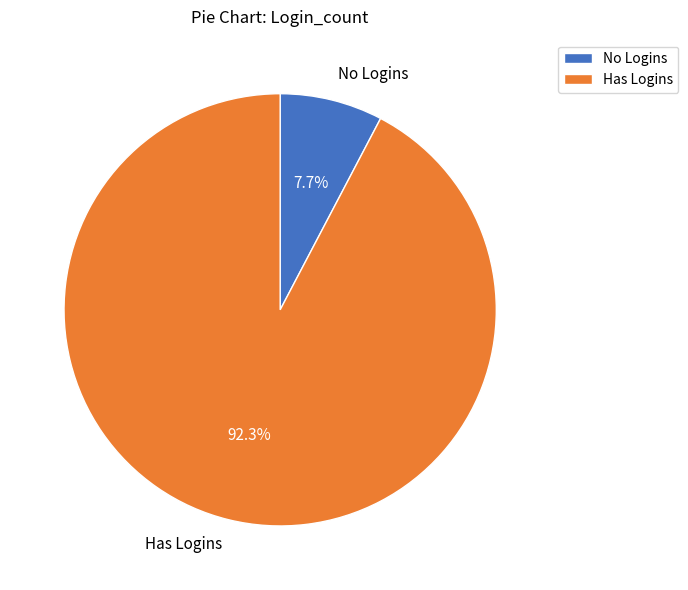

Rank the categories by value from highest to lowest.

Has Logins, No Logins